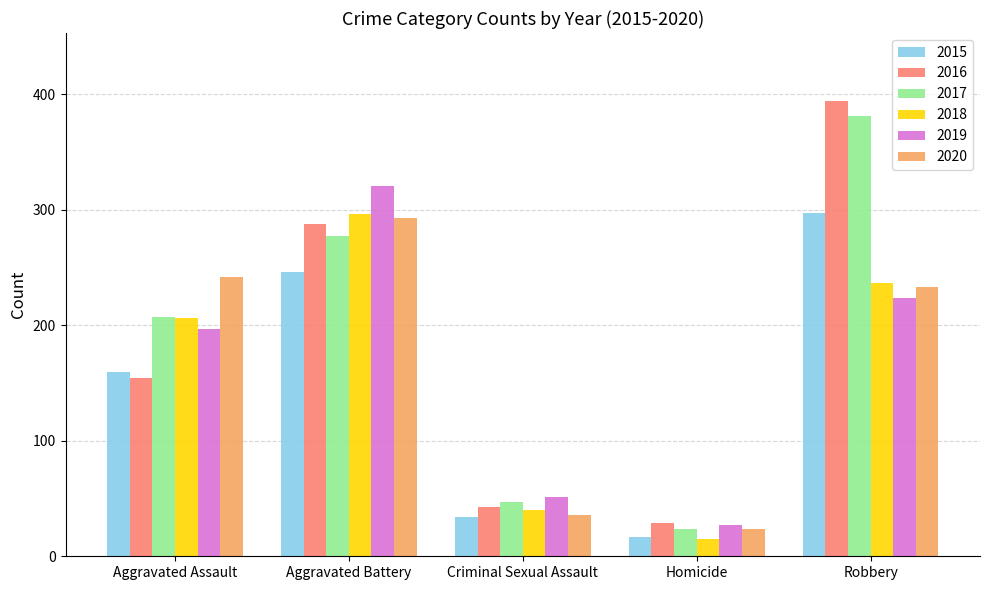

What is the maximum value for 2017?

381